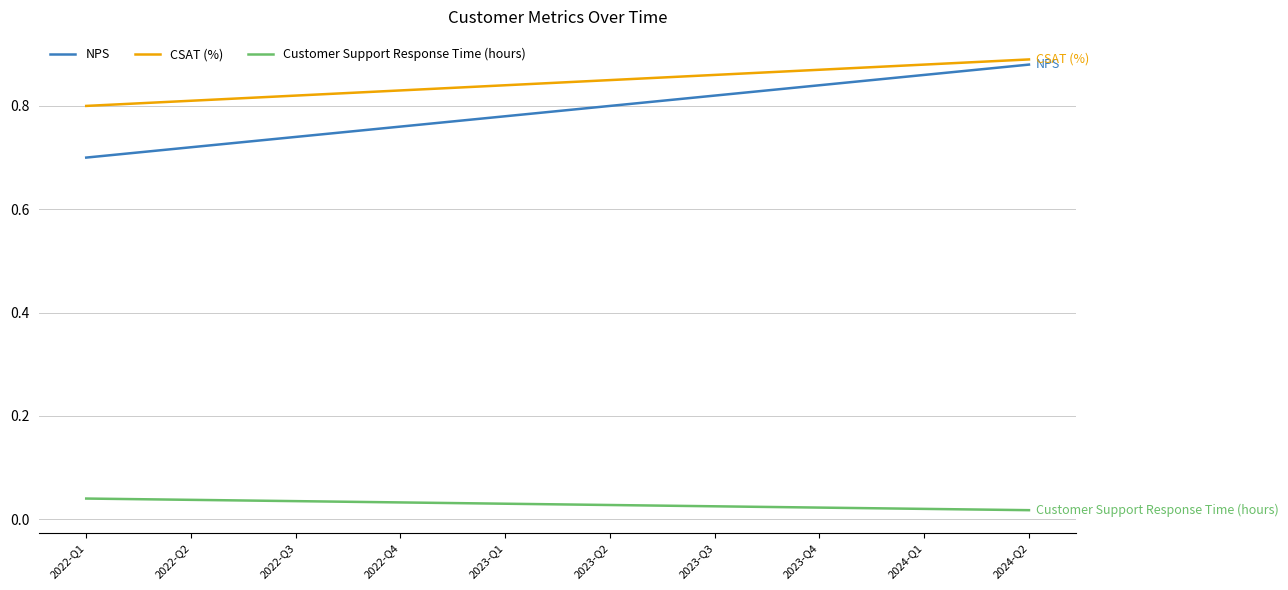

Which series has the largest range (max minus min)?

NPS